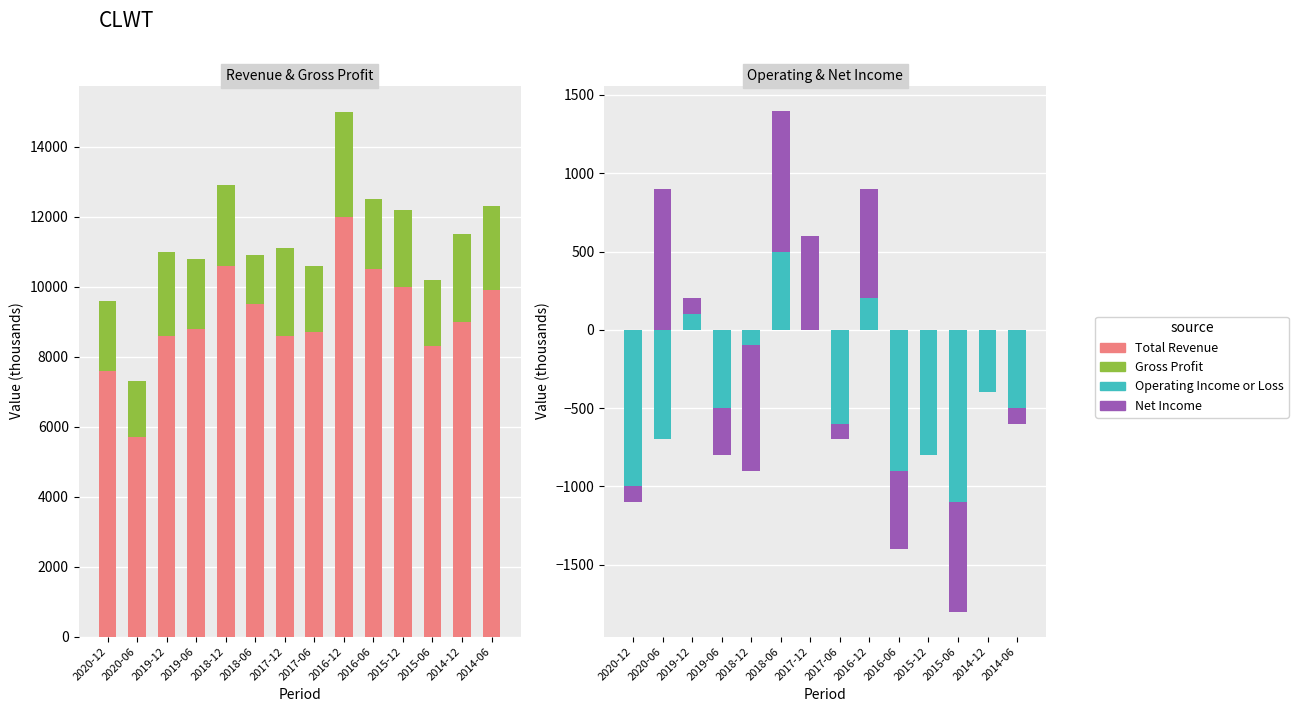

Which category has the lowest value in the Gross Profit series?

2018-06